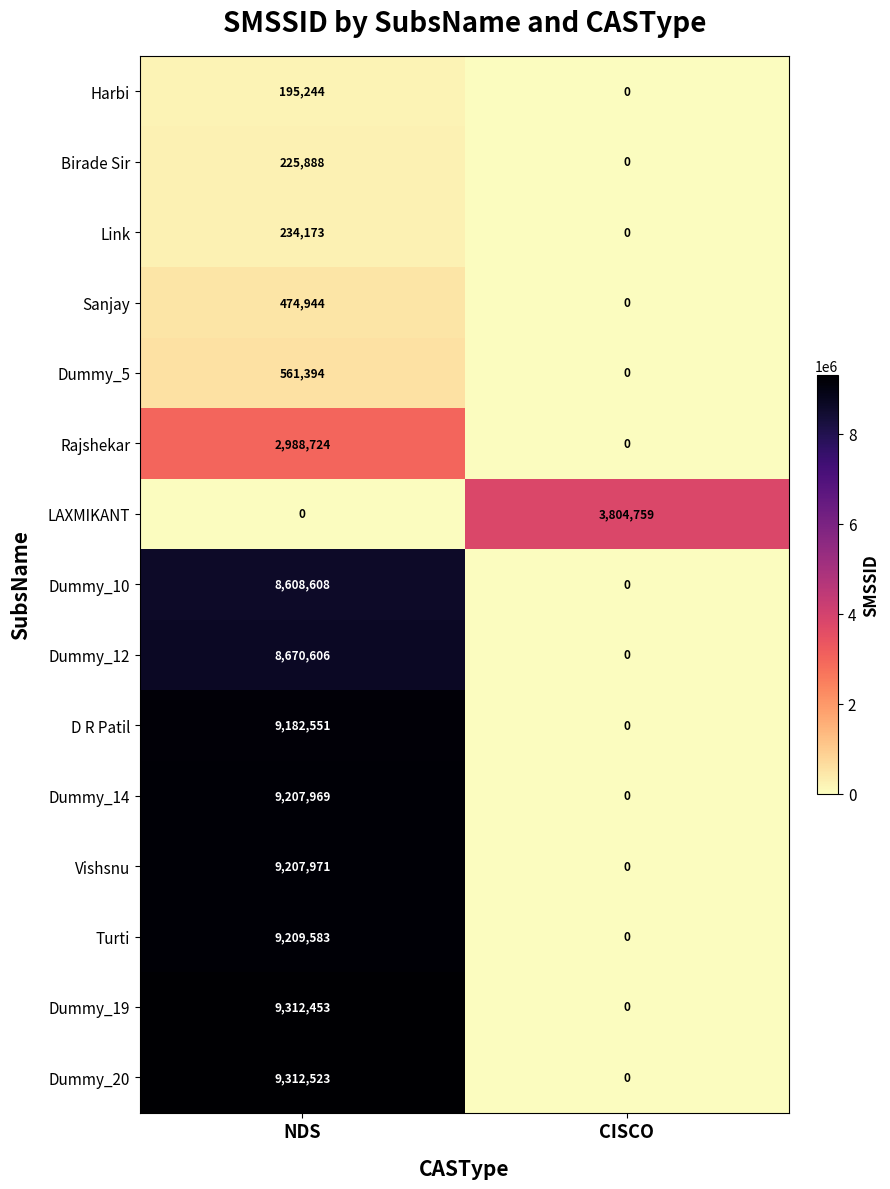

Reading left to right, extract all data points from this chart.

Harbi: 195244	0
Birade Sir: 225888	0
Link: 234173	0
Sanjay: 474944	0
Dummy_5: 561394	0
Rajshekar: 2988724	0
LAXMIKANT: 0	3804759
Dummy_10: 8608608	0
Dummy_12: 8670606	0
D R Patil: 9182551	0
Dummy_14: 9207969	0
Vishsnu: 9207971	0
Turti: 9209583	0
Dummy_19: 9312453	0
Dummy_20: 9312523	0